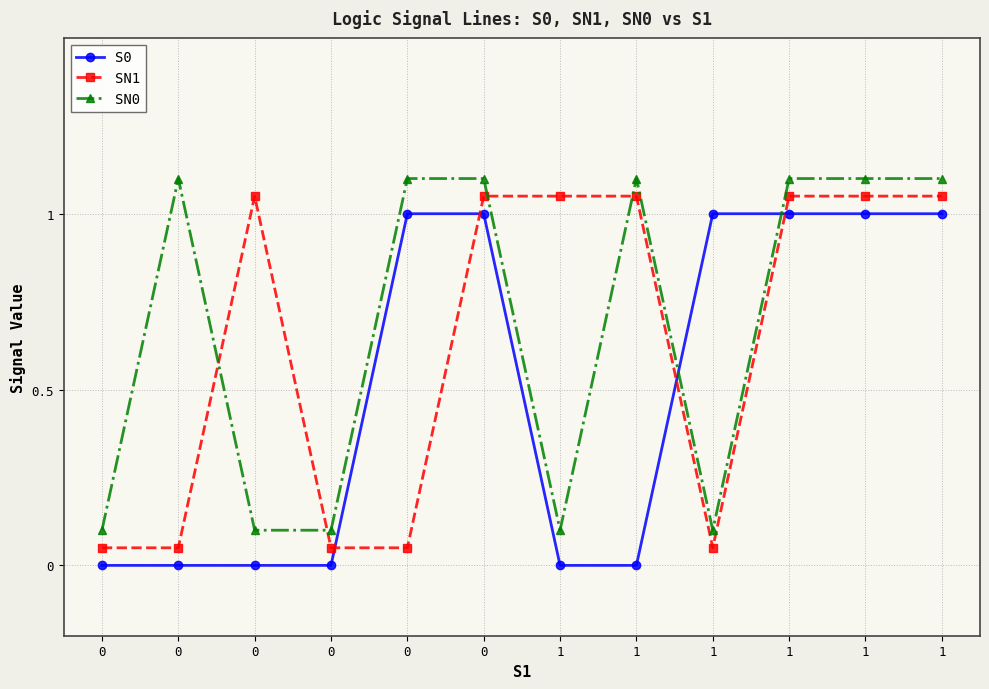

Between which two adjacent categories do SN1 and S0 first intersect?

0 and 0